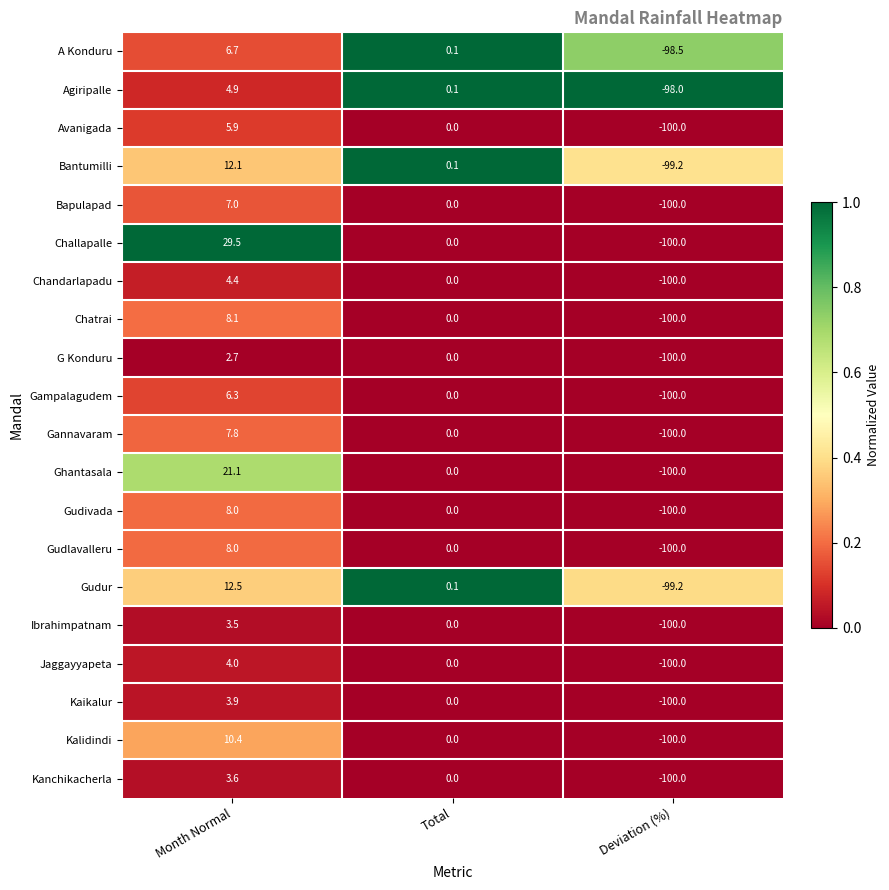

Is it true that Ibrahimpatnam equals 0.0 at Total?

True